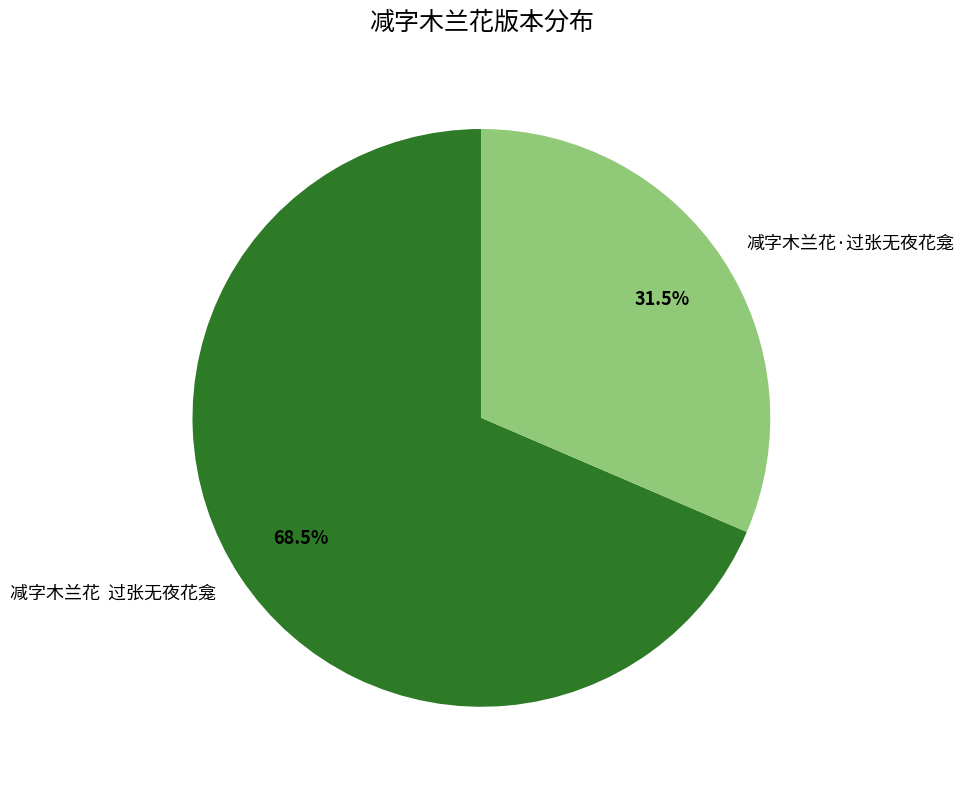

What percentage do 减字木兰花 过张无夜花龛 and 减字木兰花·过张无夜花龛 together represent?

100.0%